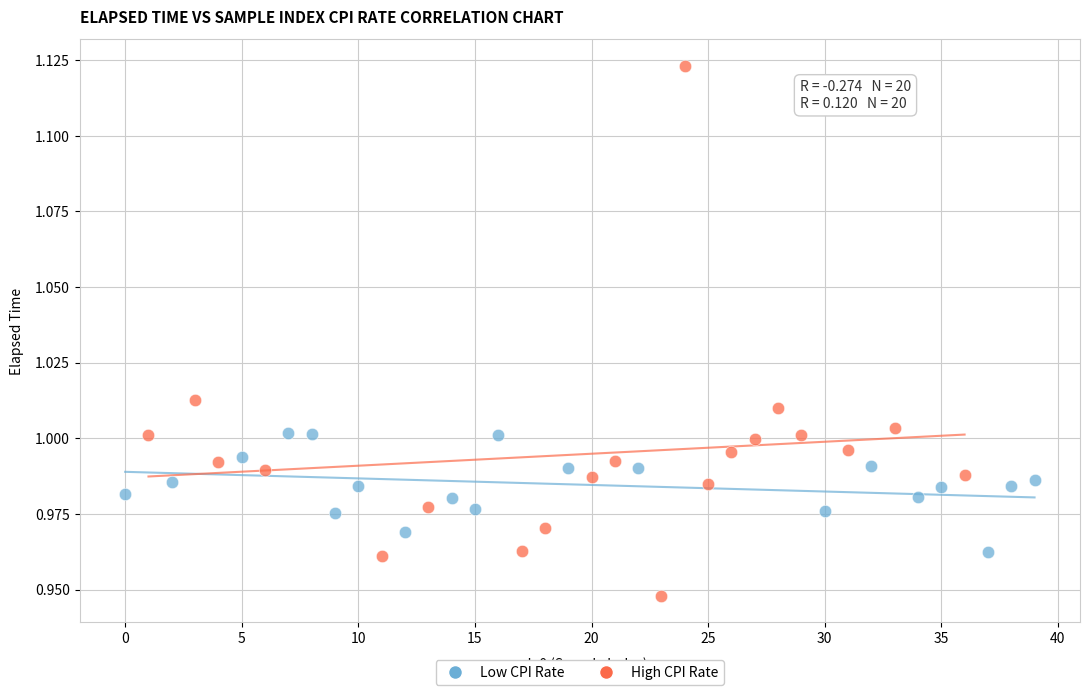

Which series reaches the minimum Y coordinate?

High CPI Rate